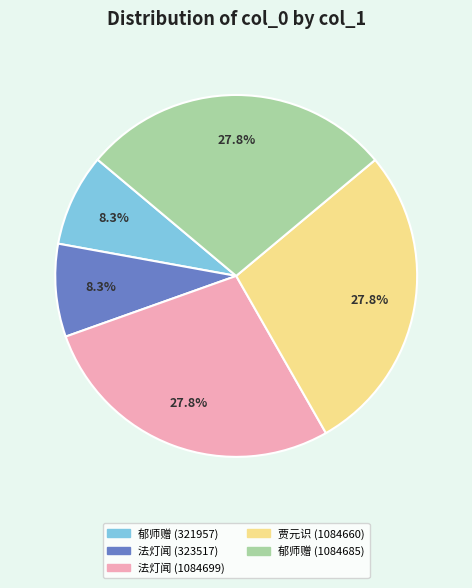

Is there any slice that represents more than half of the pie?

No